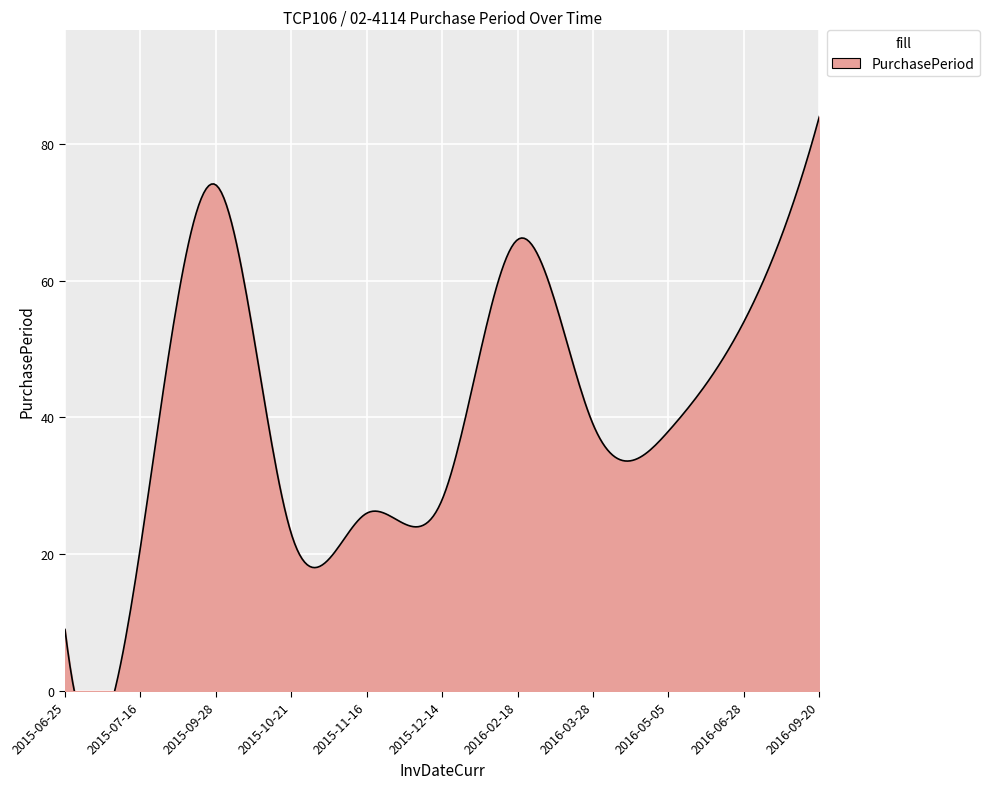

What is the sum of the values at 2016-02-18 and 2016-06-28?

120